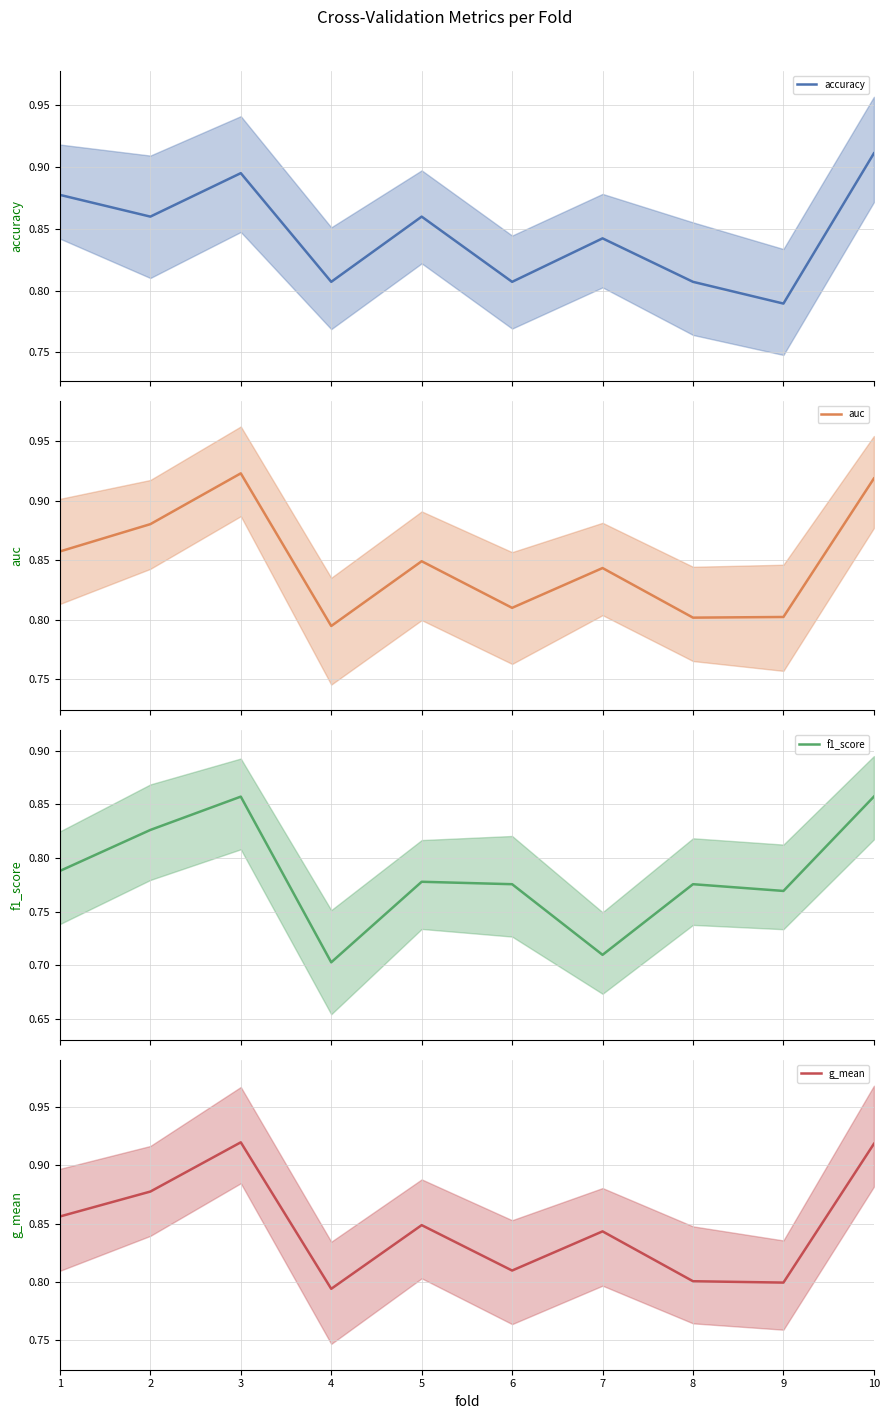

Does the chart have visible grid lines?

Yes